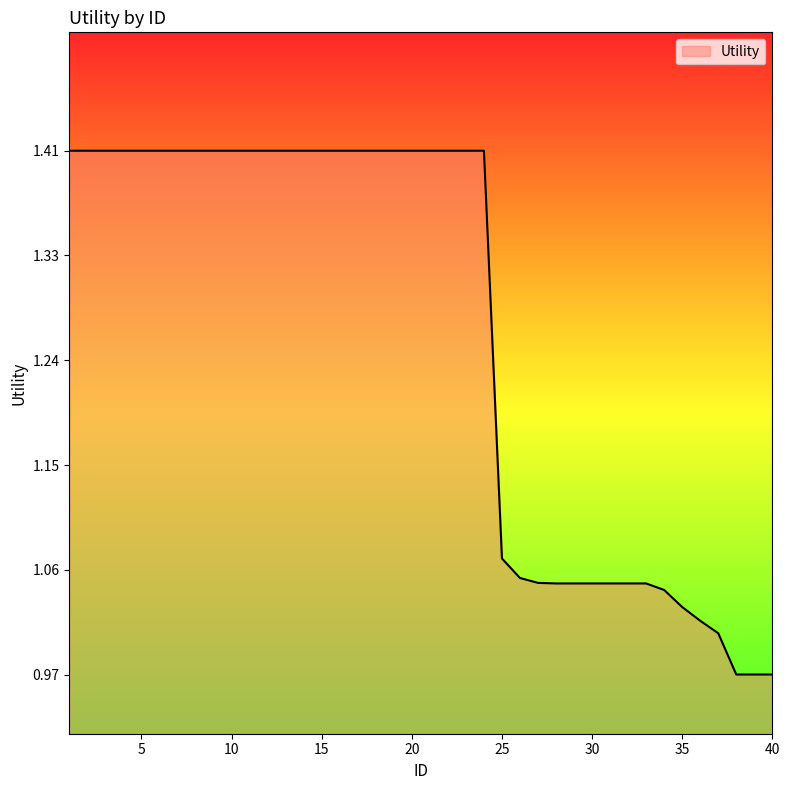

Reading left to right, extract all data points from this chart.

1.4	1.4	1.4	1.4	1.4	1.4	1.4	1.4	1.4	1.4	1.4	1.4	1.4	1.4	1.4	1.4	1.4	1.4	1.4	1.4	1.4	1.4	1.4	1.4	1.1	1.1	1.0	1.0	1.0	1.0	1.0	1.0	1.0	1.0	1.0	1.0	1.0	1.0	1.0	1.0